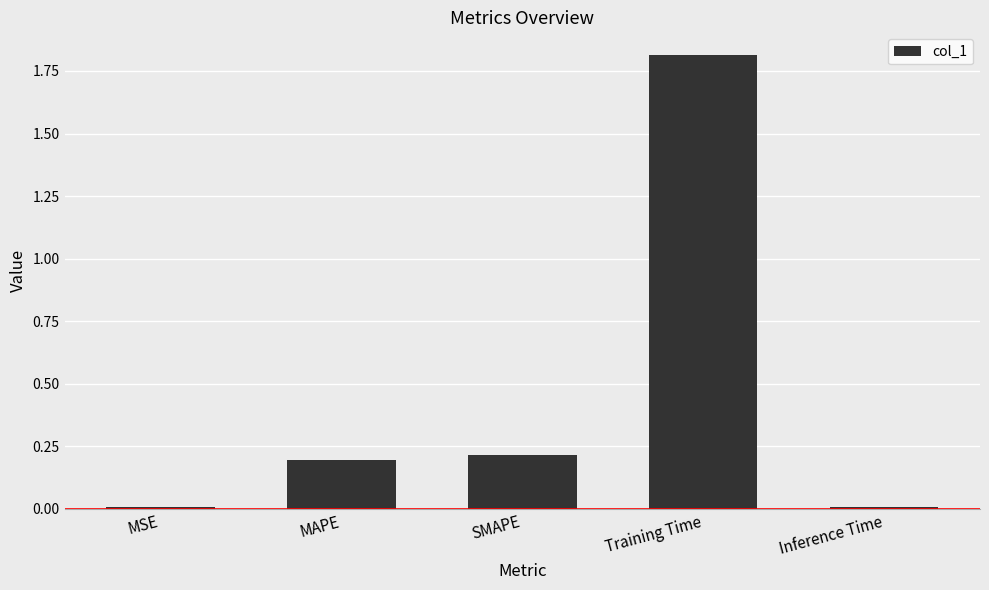

What is the change in value from SMAPE to Inference Time?

-0.2